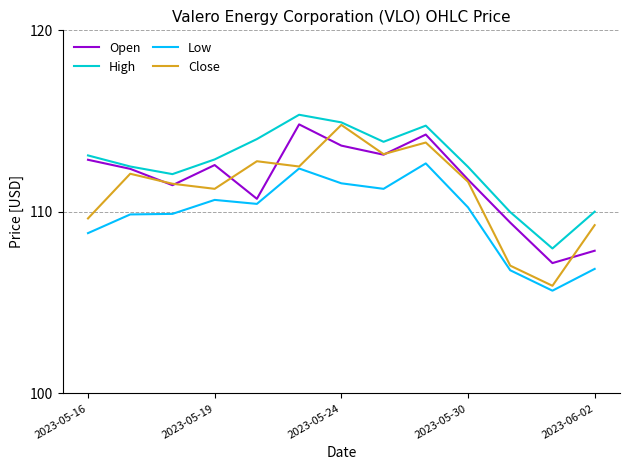

List the series in order of their overall mean, lowest first.

Low, Close, Open, High